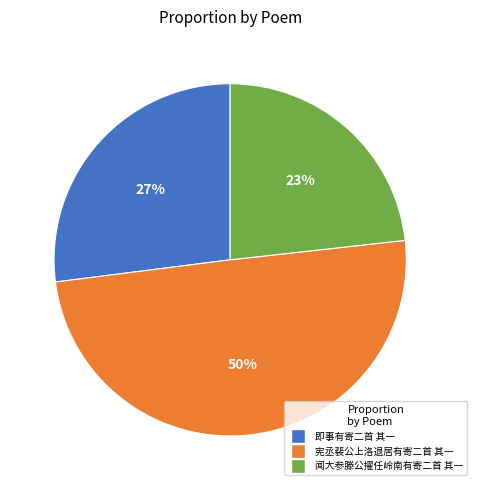

Between 即事有寄二首 其一 and 闻大参滕公擢任岭南有寄二首 其一, which is larger?

即事有寄二首 其一